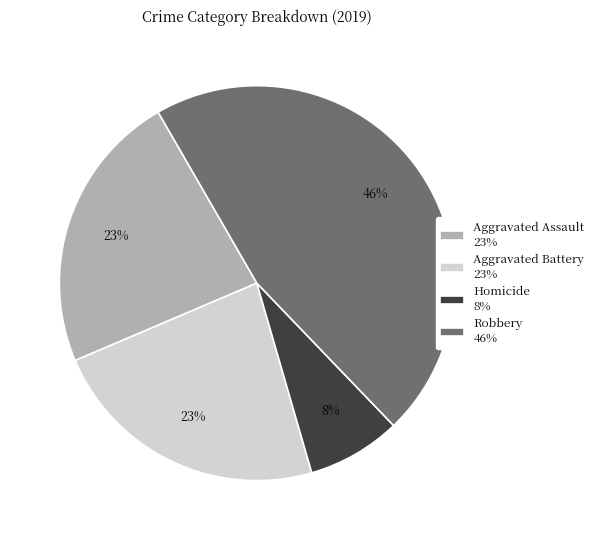

True or false: Aggravated Assault 23% accounts for 14% of the total.

False